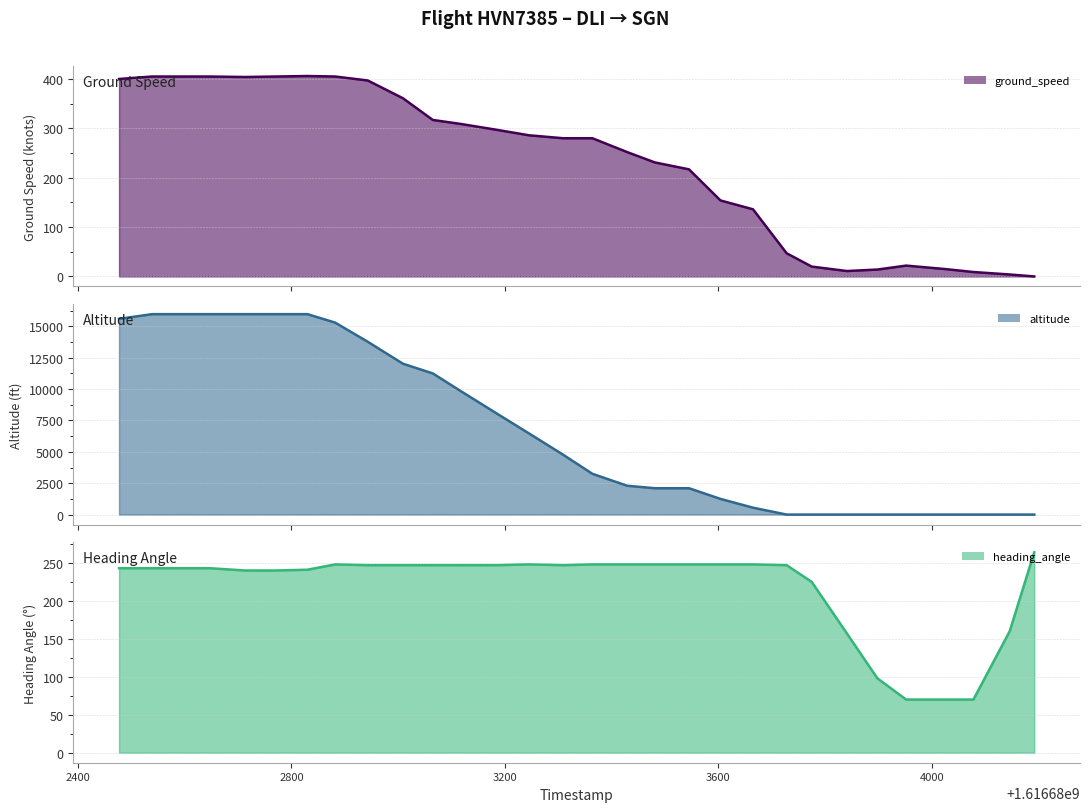

True or false: heading_angle line has a value of 105 at 2800.

False